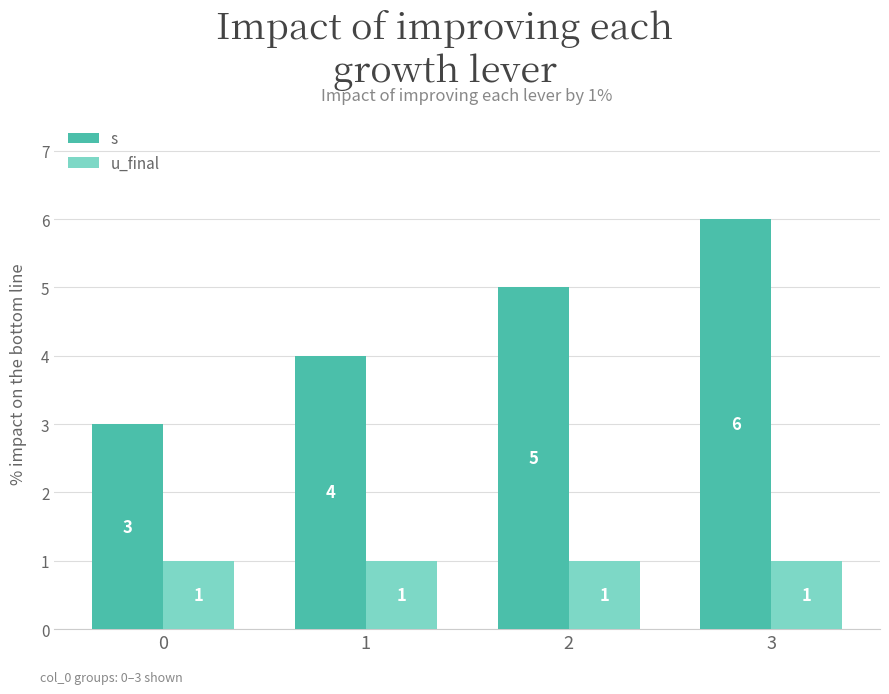

How many data points in s are less than 5?

2